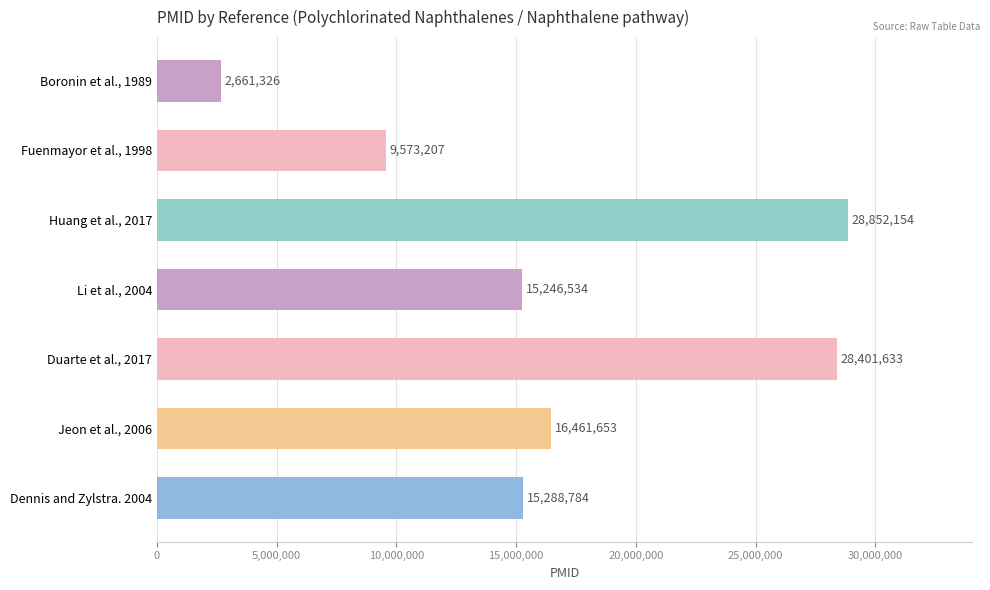

List the labels in order of value, smallest first.

Boronin et al., 1989, Fuenmayor et al., 1998, Li et al., 2004, Dennis and Zylstra. 2004, Jeon et al., 2006, Duarte et al., 2017, Huang et al., 2017